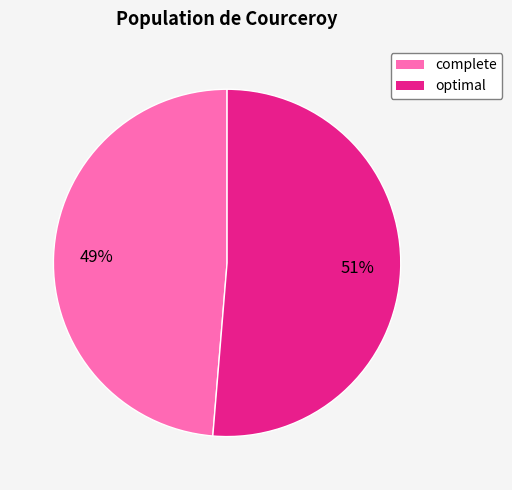

Rank the categories by value from highest to lowest.

optimal, complete